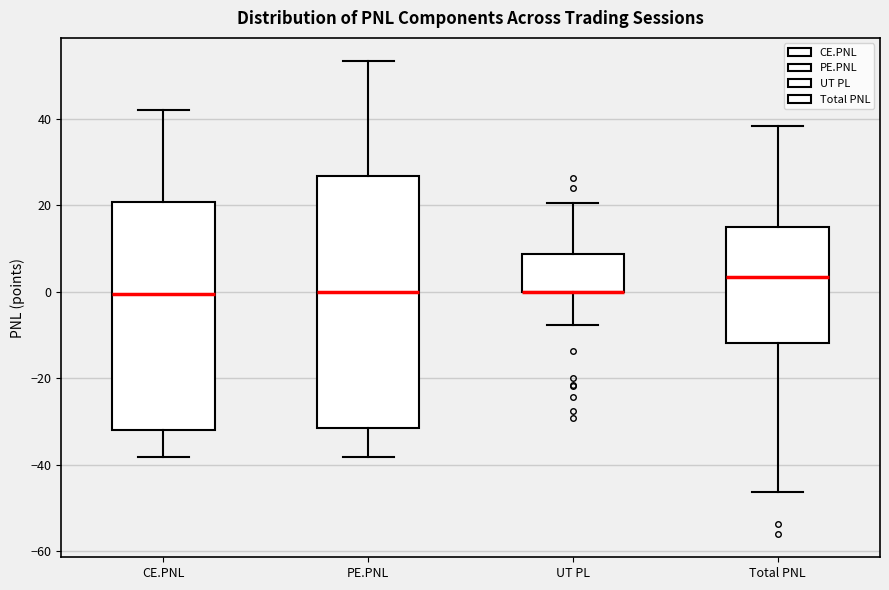

Reading left to right, transcribe this box plot: for each box, give where its median line is, the range the box spans, and where its two whiskers end, as read against the y-axis. The values are not printed on the chart, so give them approximately, as read against the axis.

CE.PNL: median 0, box -32 to 20, whiskers -38 to 42
PE.PNL: median 0, box -32 to 26, whiskers -38 to 54
UT PL: median 0 (drawn on the box's lower edge), box 0 to 8, whiskers -8 to 20
Total PNL: median 4, box -12 to 14, whiskers -46 to 38